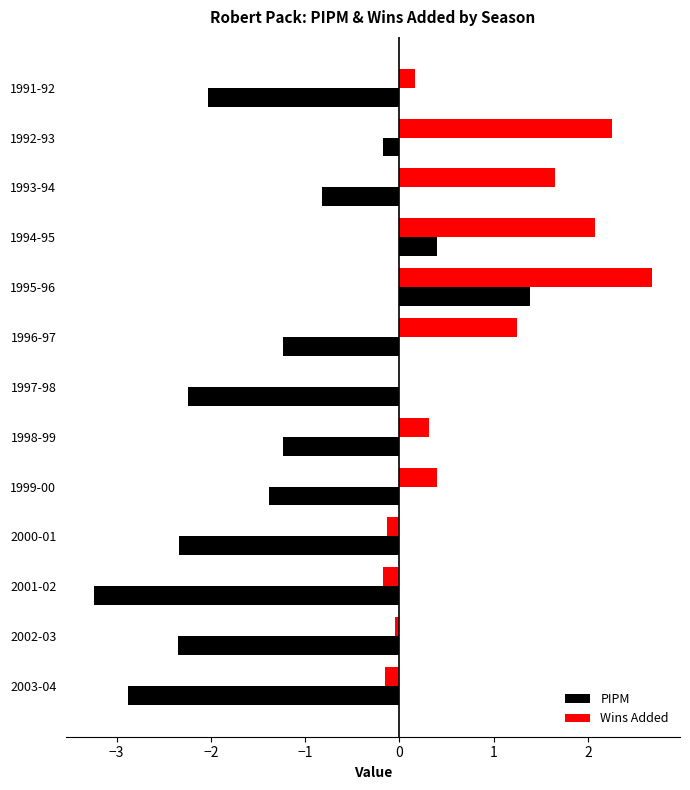

At which label is Wins Added closest to 1?

1996-97